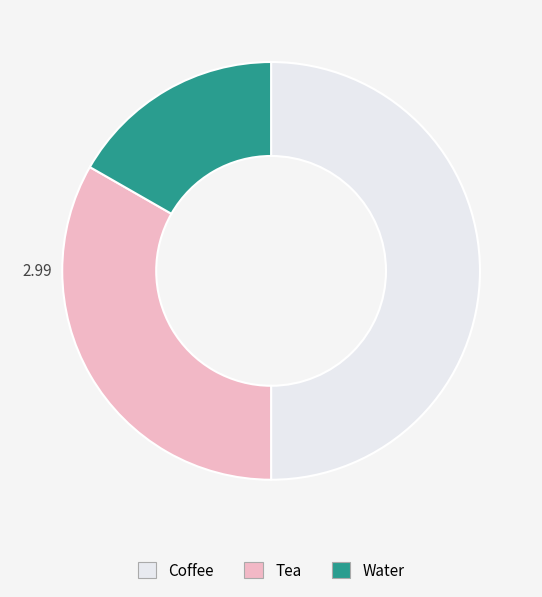

The Tea slice represents 40% of the pie. True or false?

False